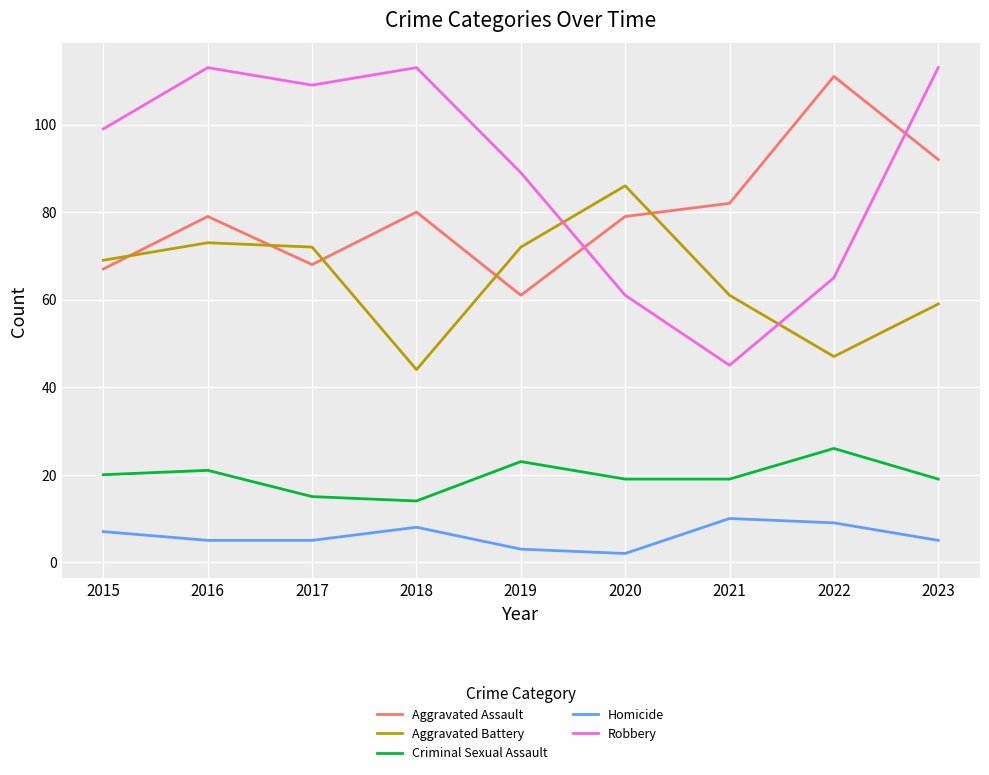

What is the total value across all series at 2018?

259